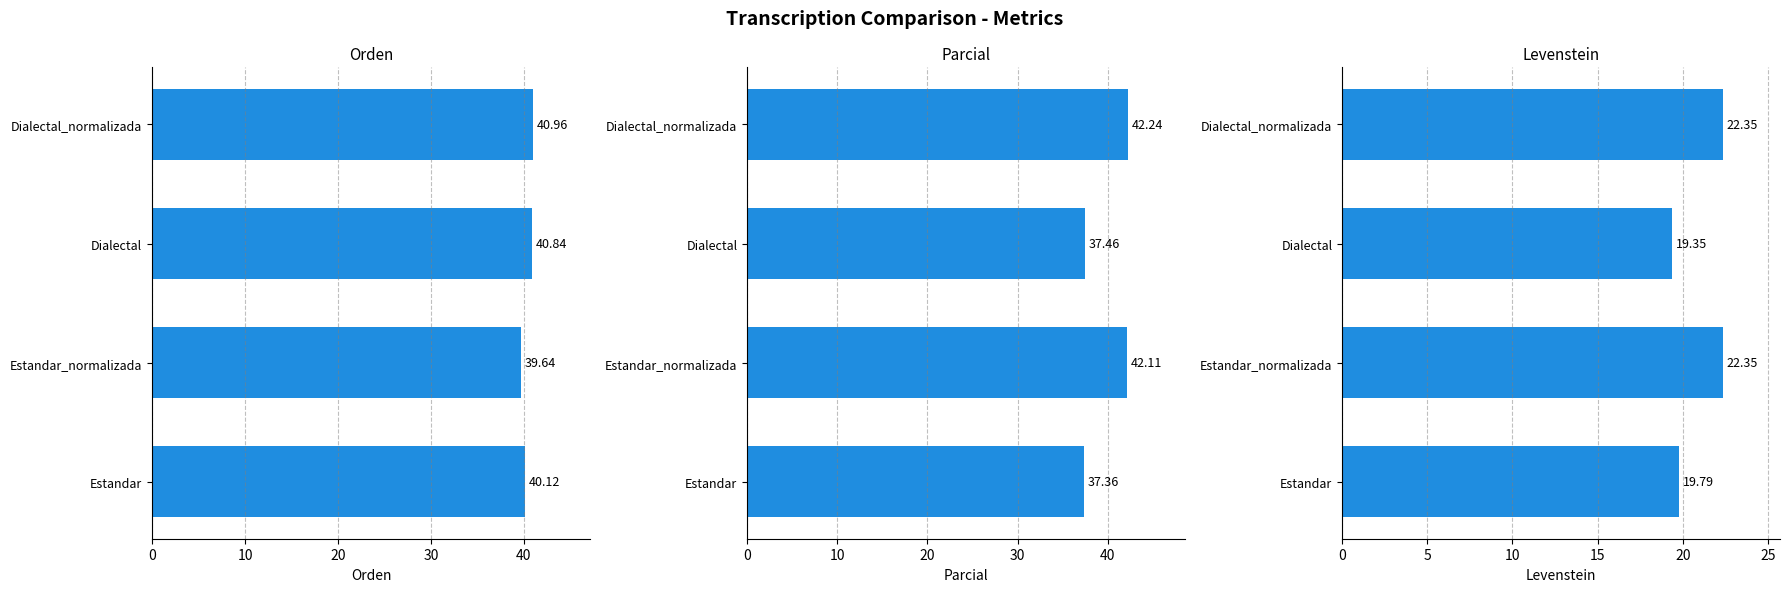

Which has a higher value, Dialectal_normalizada or Estandar_normalizada?

Dialectal_normalizada